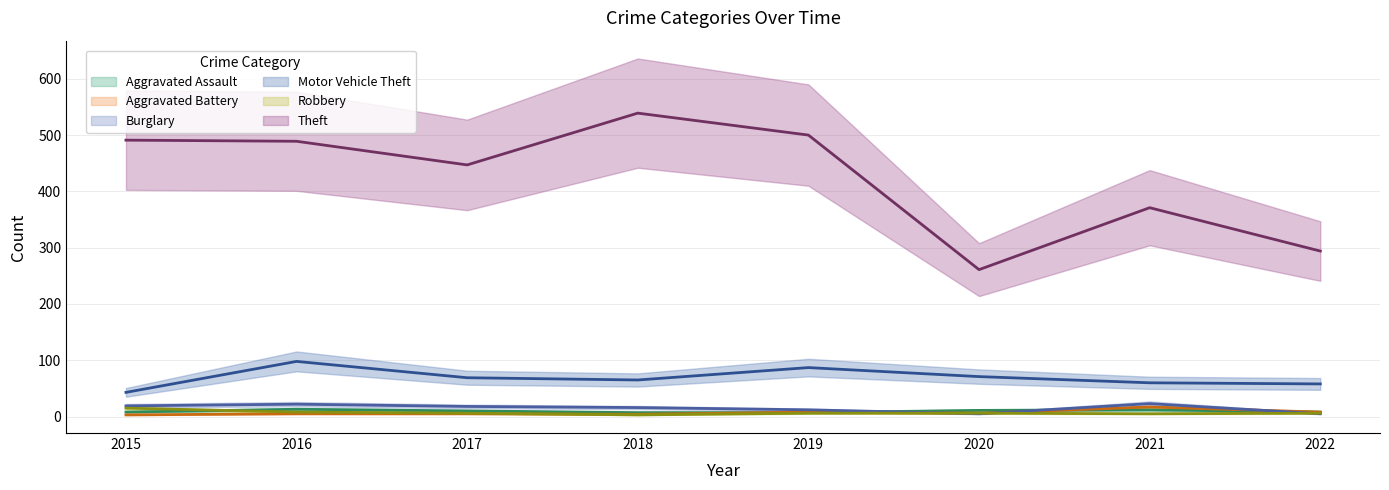

How many distinct data groups are displayed?

6